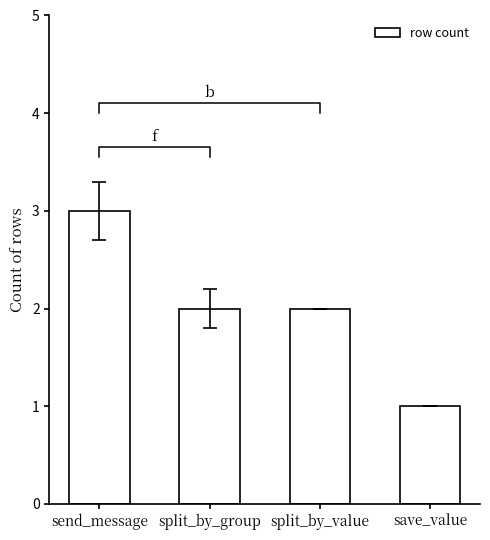

At which label does the data first exceed 2?

send_message